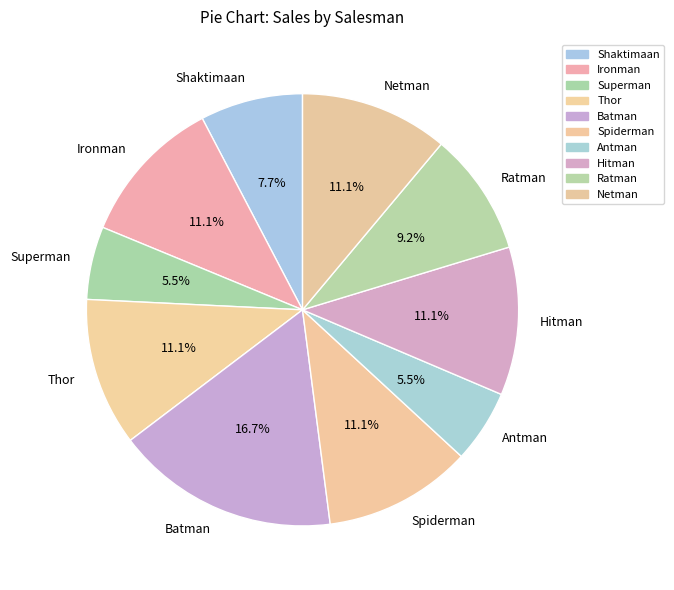

To the nearest percent, what is the difference between the Ratman and Thor slice percentages?

2%